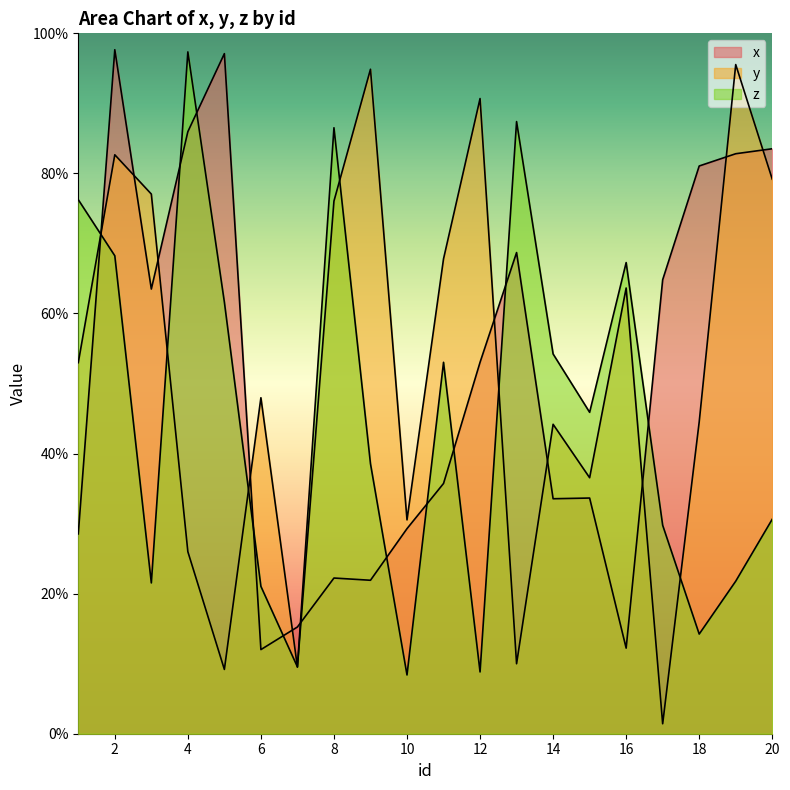

True or false: y and x intersect in this chart.

True